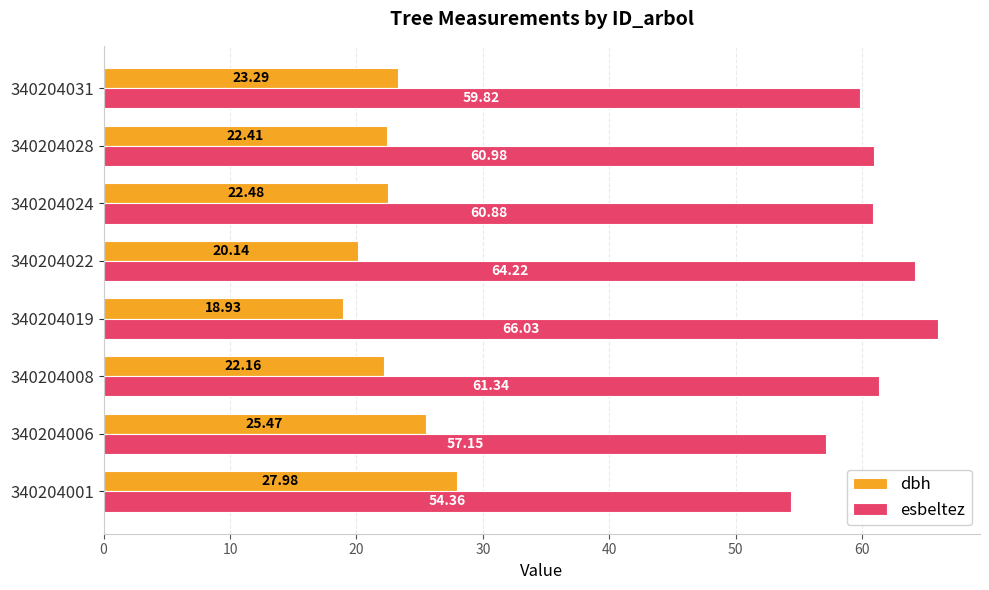

What is the difference between the second highest and second lowest values in the dbh series?

5.3